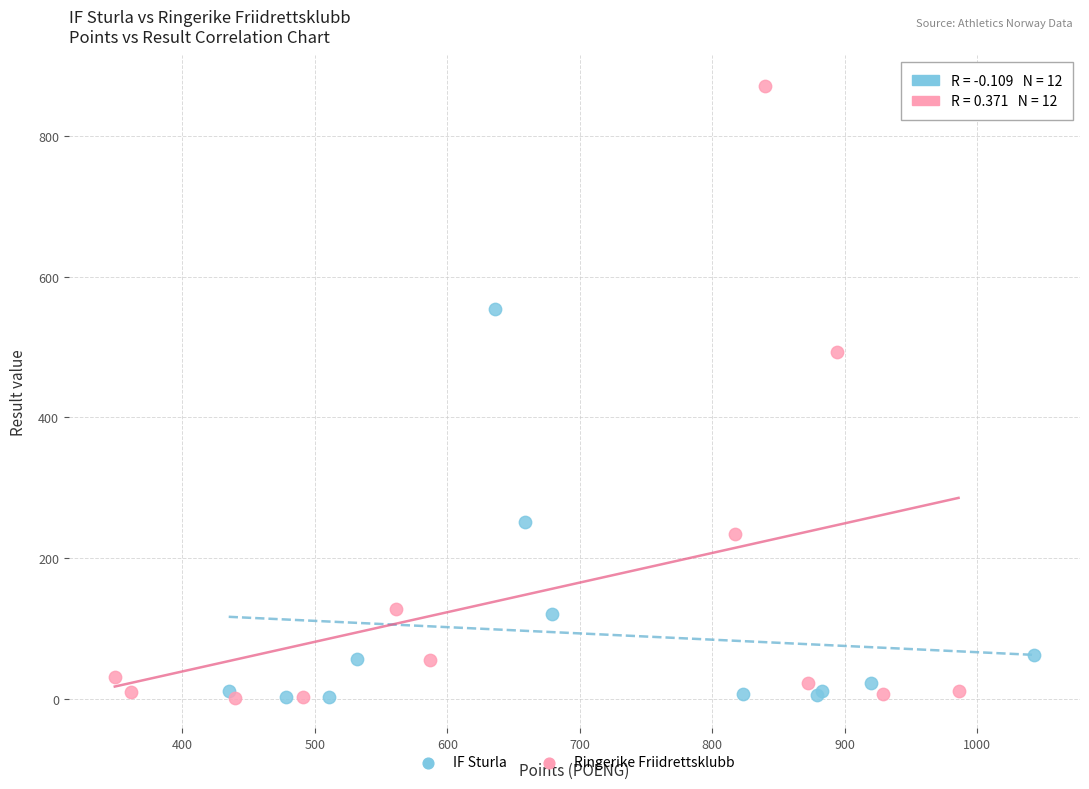

Which series has the largest Y range (max minus min)?

Ringerike Friidrettsklubb